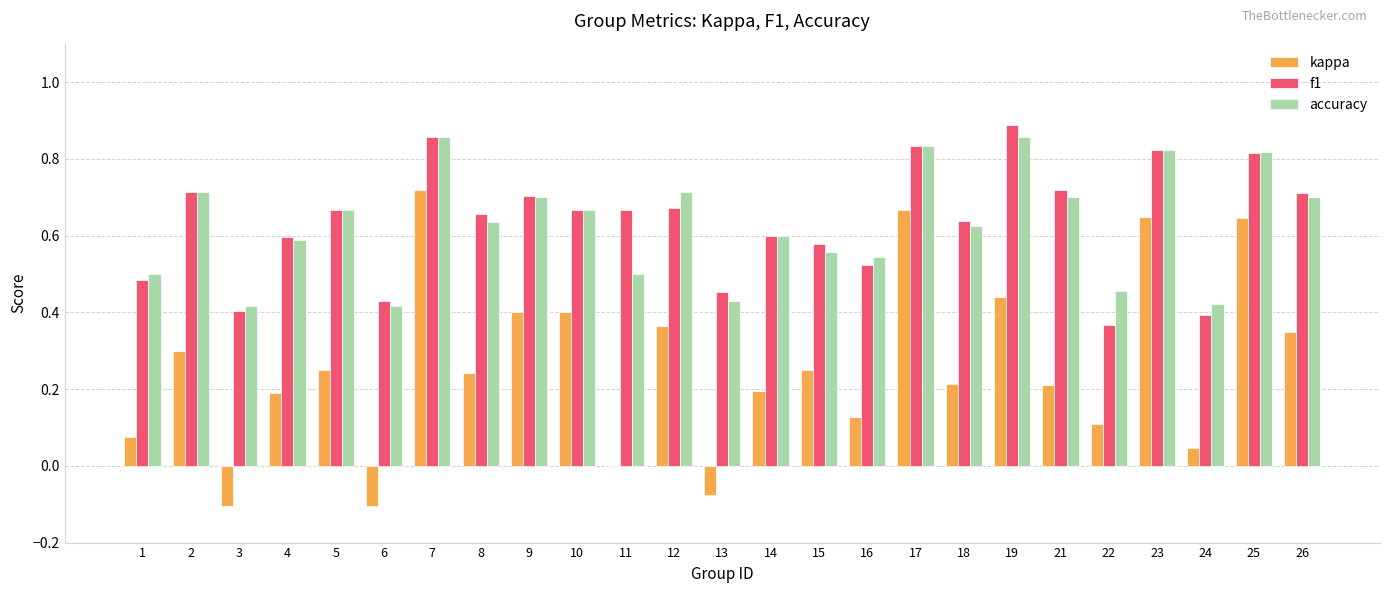

Between 19 and 21, which series saw the biggest shift?

kappa